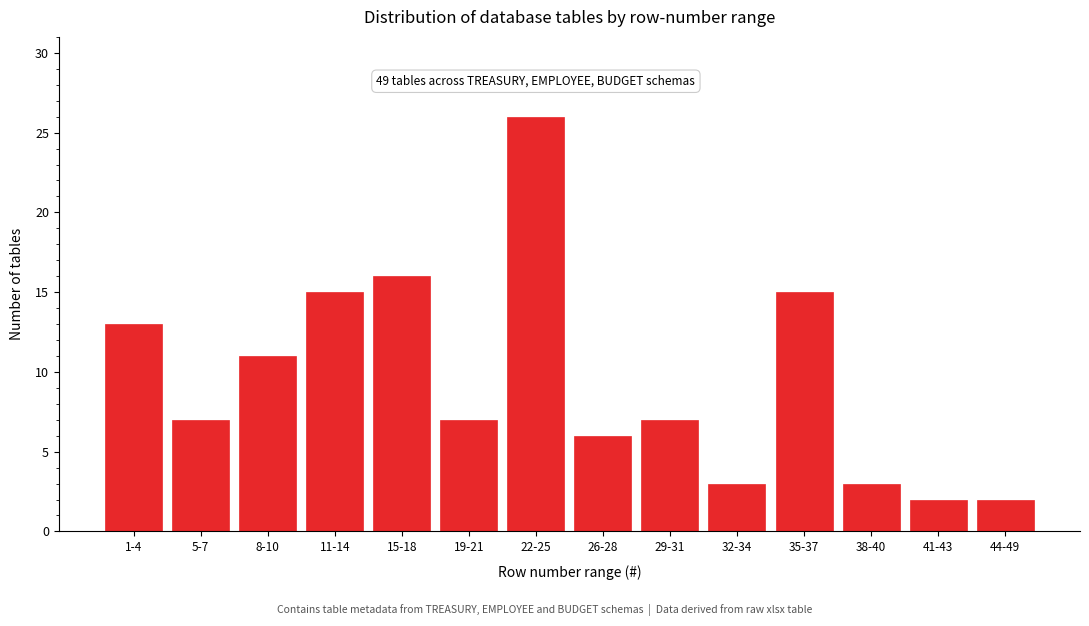

Reading left to right, extract all data points from this chart.

1-4=13	5-7=7	8-10=11	11-14=15	15-18=16	19-21=7	22-25=26	26-28=6	29-31=7	32-34=3	35-37=15	38-40=3	41-43=2	44-49=2